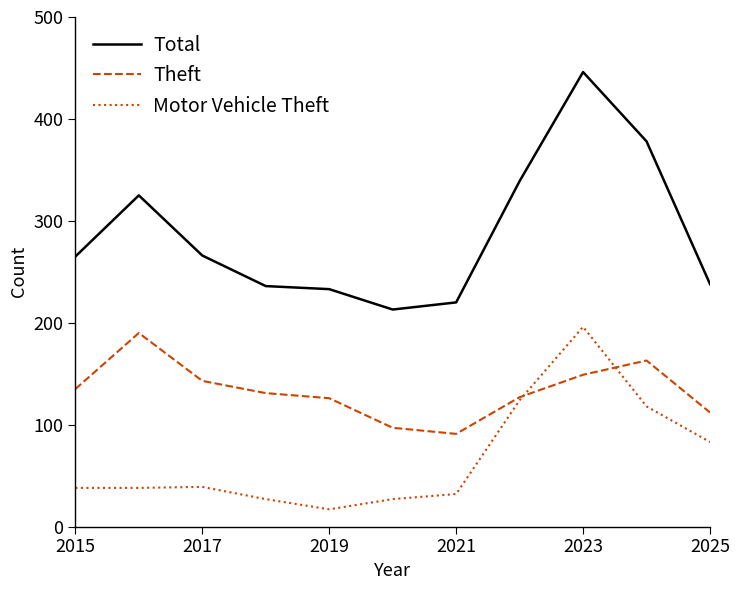

Which series has the largest total across all categories?

Total